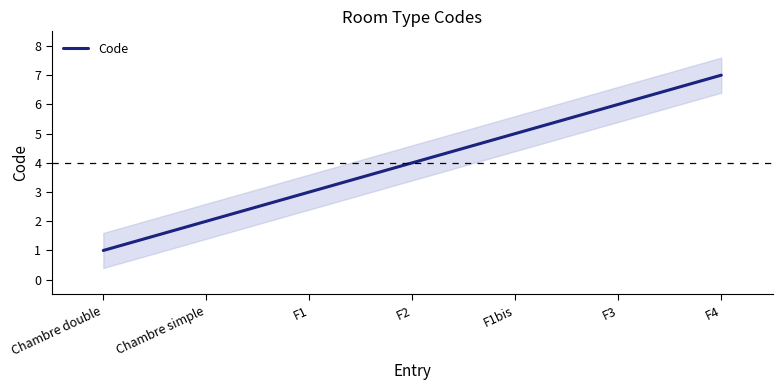

What is the sum of the values at Chambre simple and F4?

9